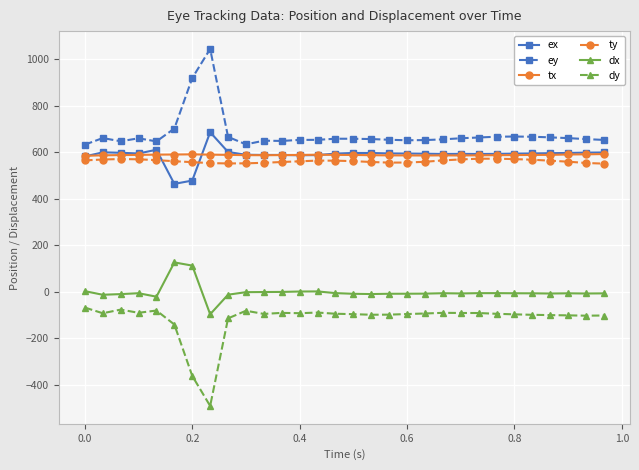

True or false: dx has more than 0 points higher than both neighbors.

True